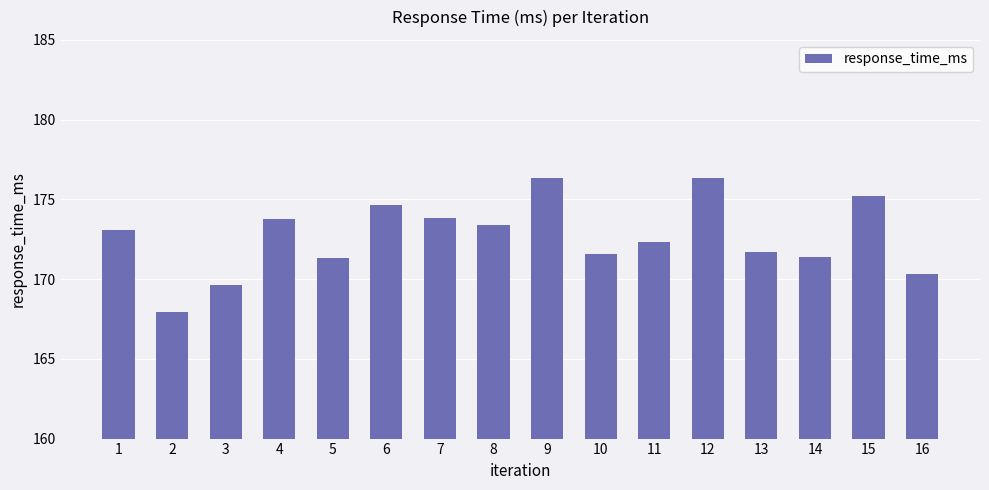

What is the difference between the second highest and second lowest values?

6.7